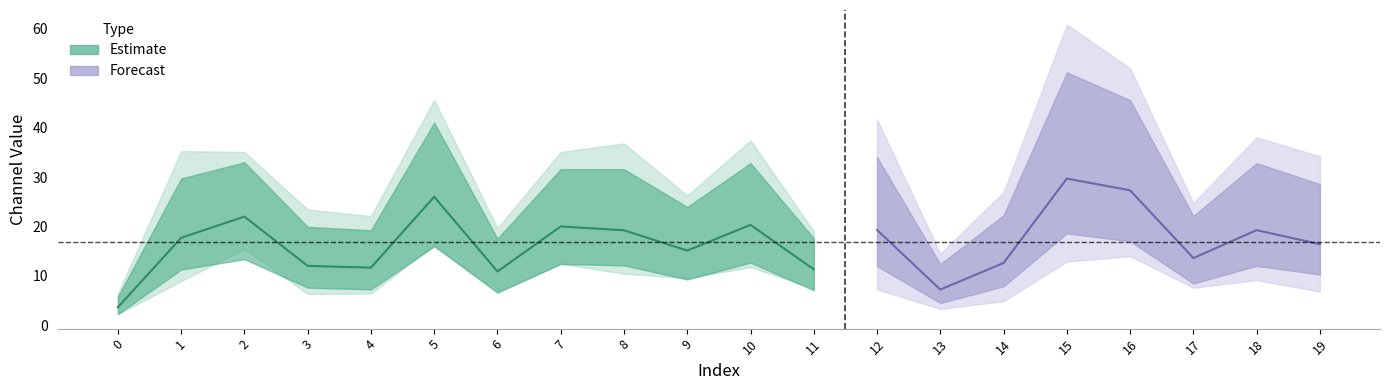

The 3_channel series shows 28.1 at 15. True or false?

False